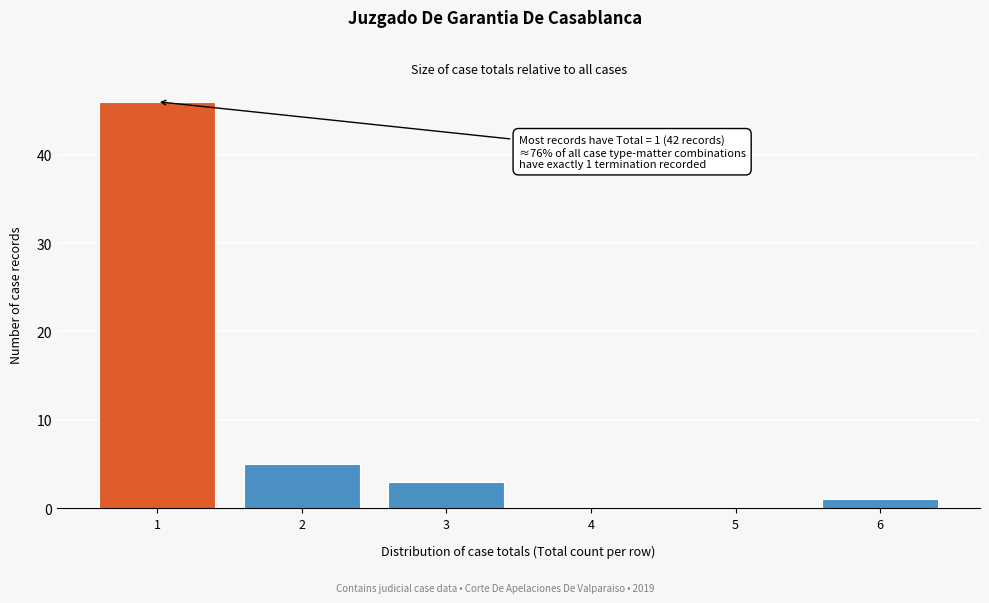

Over which range of the x-axis is the bar tallest?

0.5 to 1.5